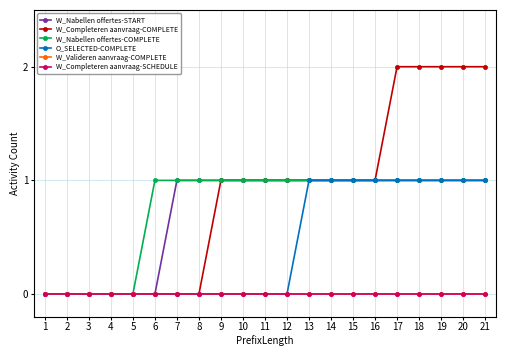

What is the difference between the maximum and minimum values in the W_Completeren aanvraag-COMPLETE series?

2